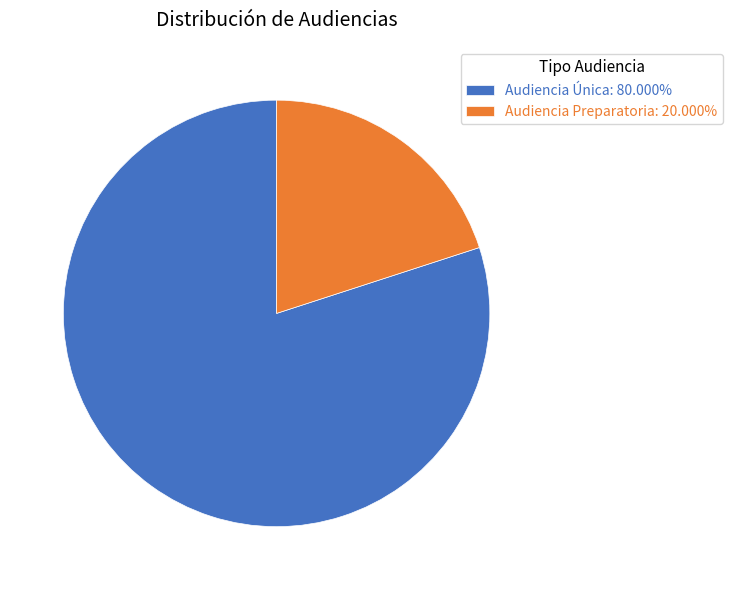

Does any single category account for the majority?

Yes